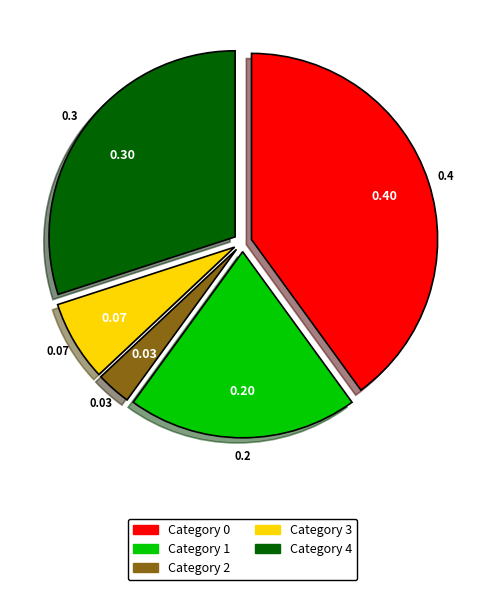

Is there a majority slice in this chart?

No